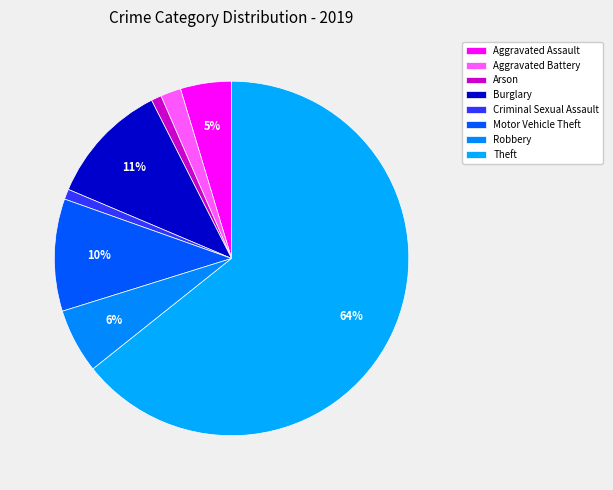

How many segments does this pie chart have?

8